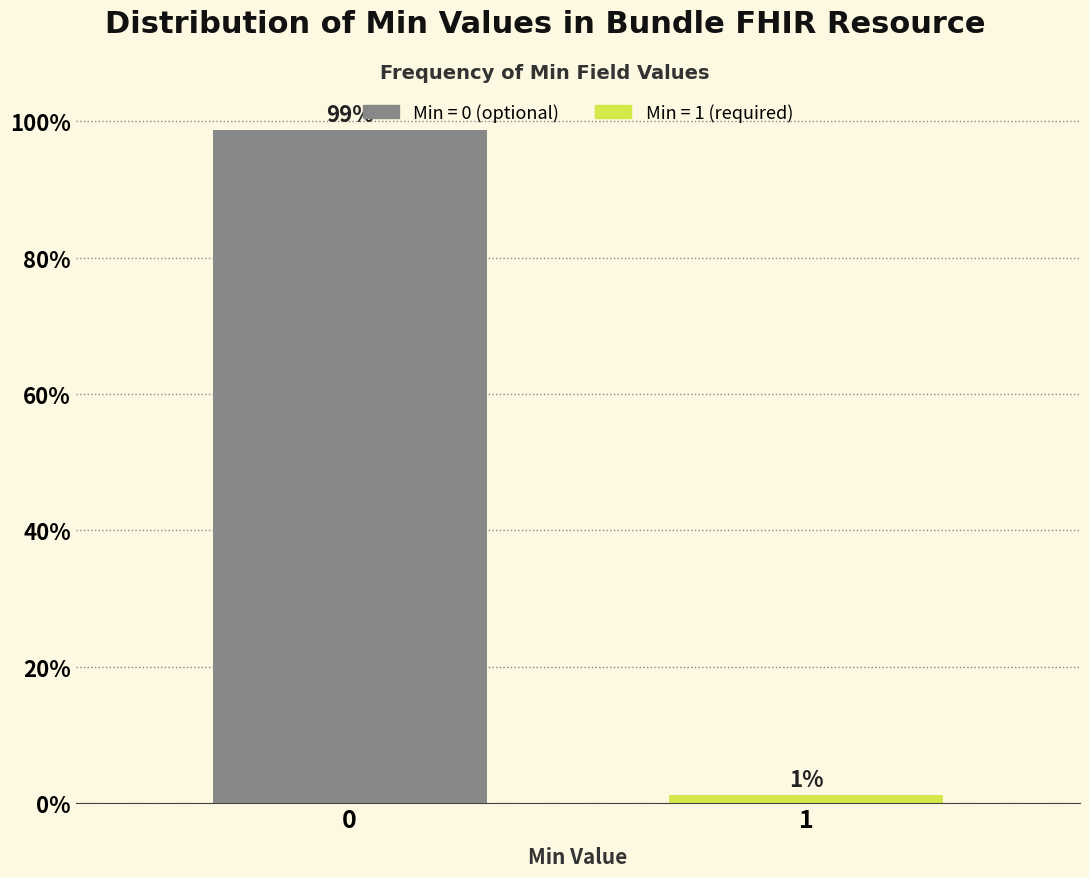

What is the value of the 1st bar from the left?

98.8